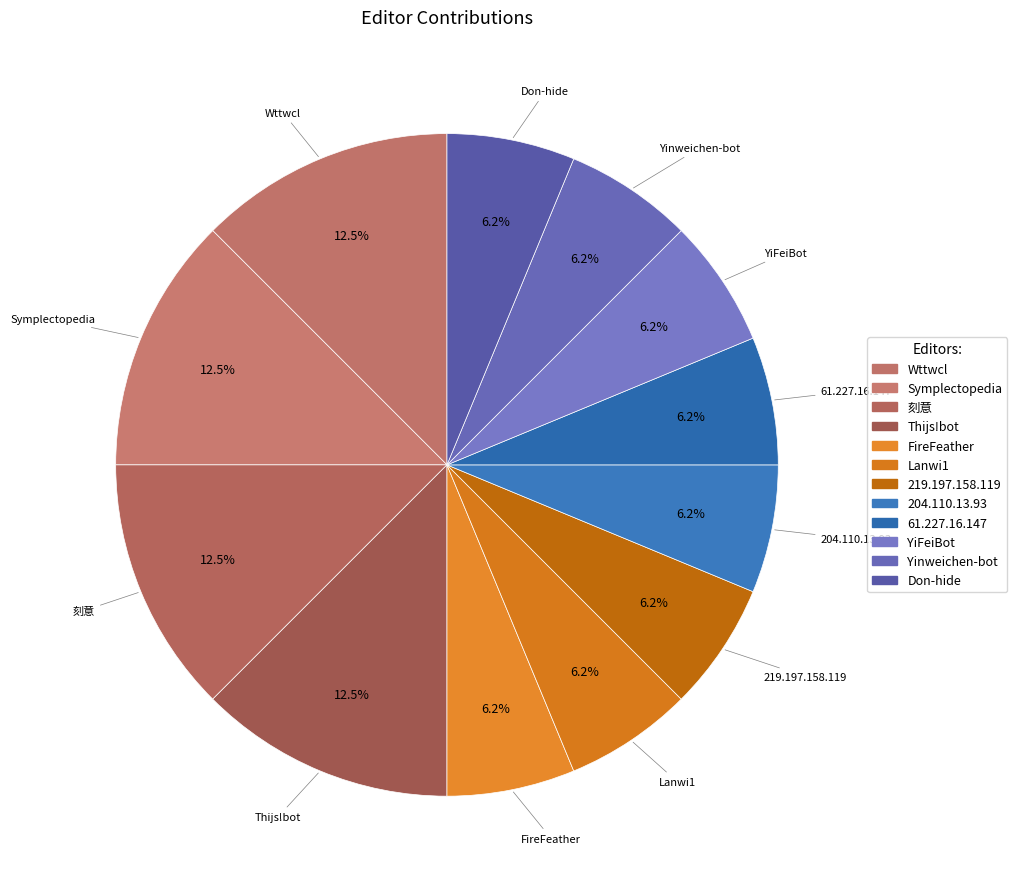

Is it true that 219.197.158.119 is 1% of the pie?

False